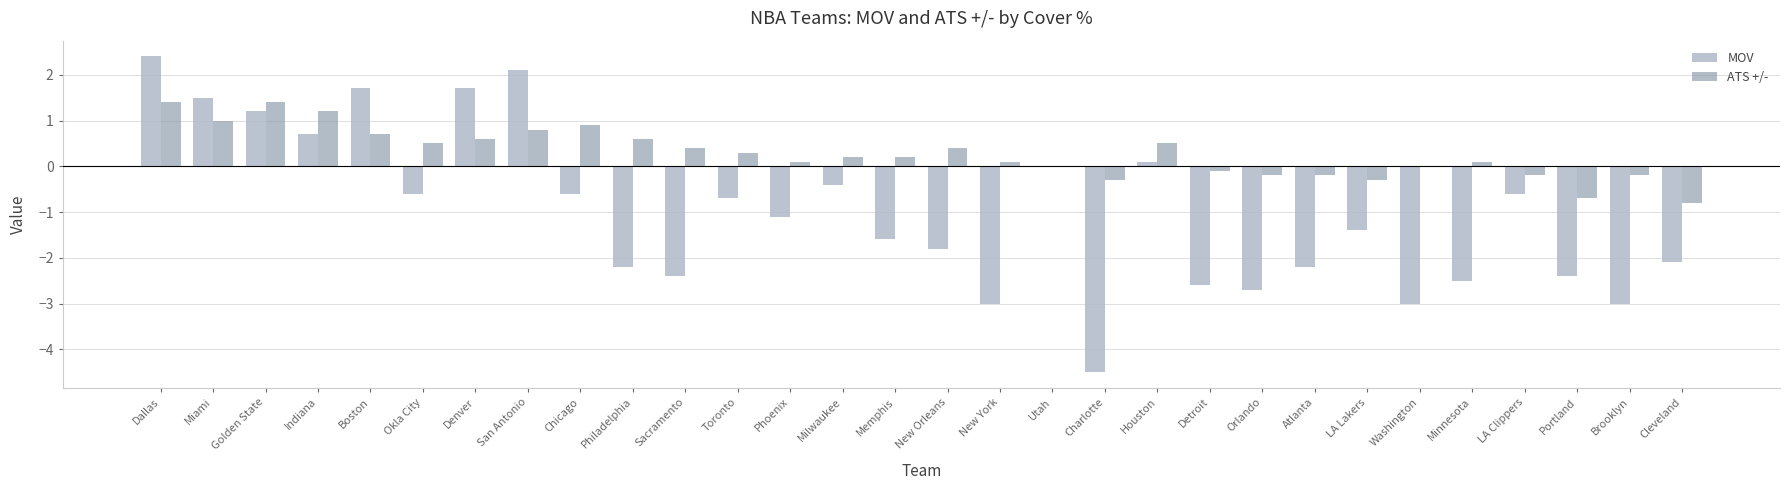

The value of MOV at Atlanta is -2.2. True or false?

True